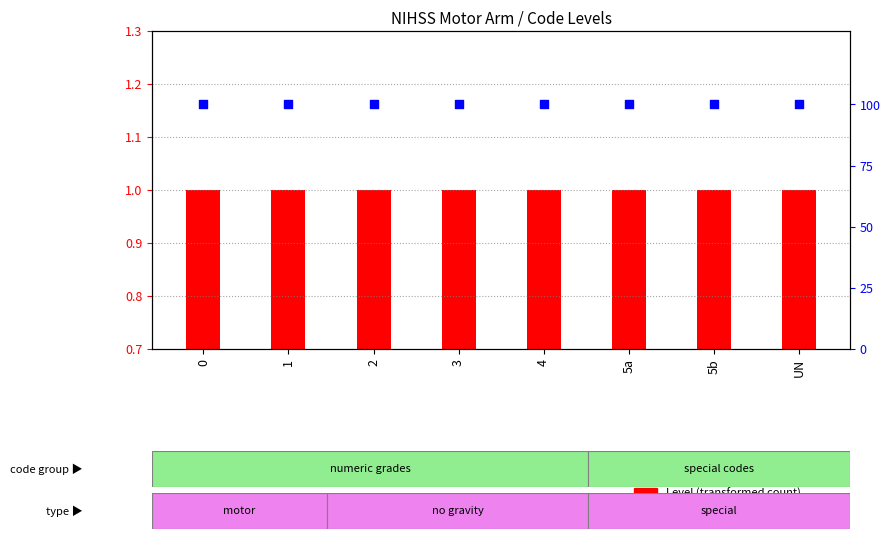

What is the total value across all series at 0?

101